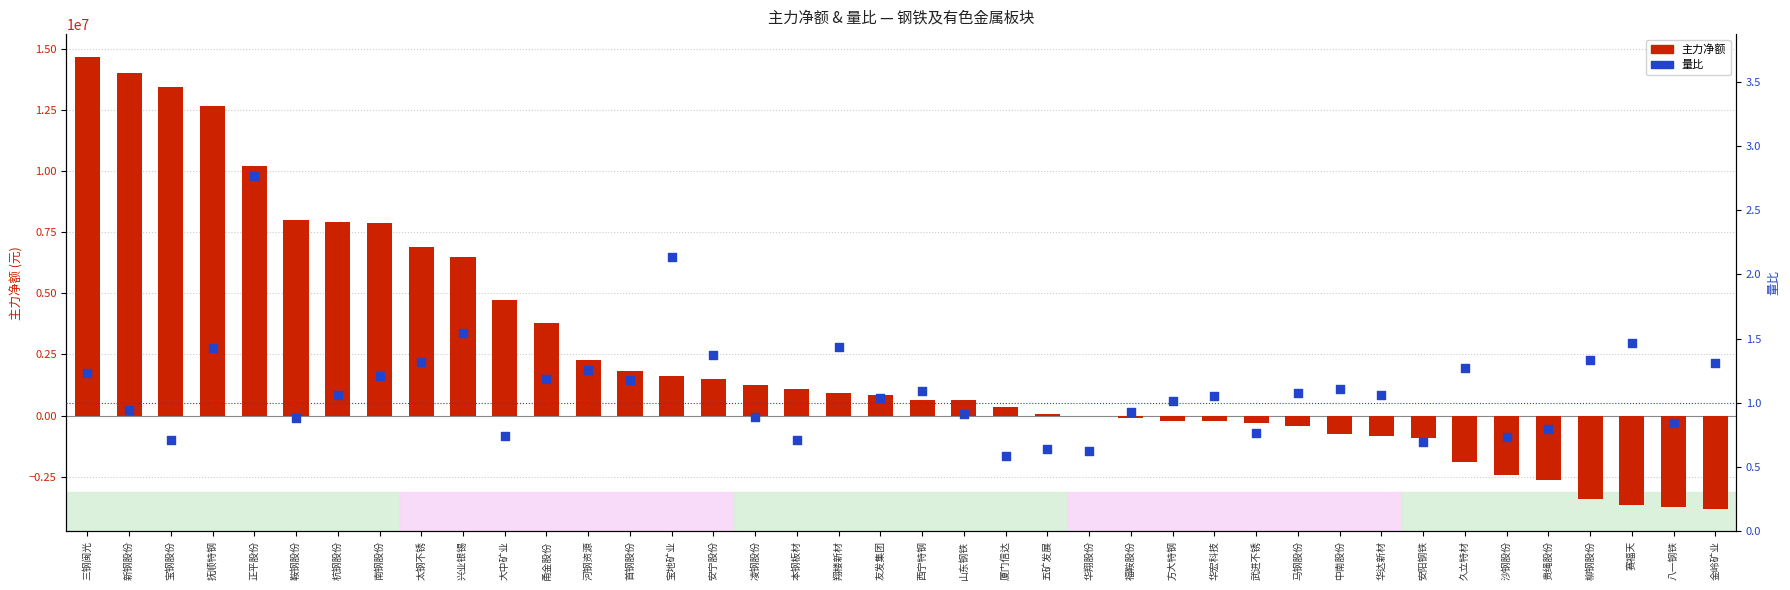

What is the total value across all series at 凌钢股份?

1259507.9